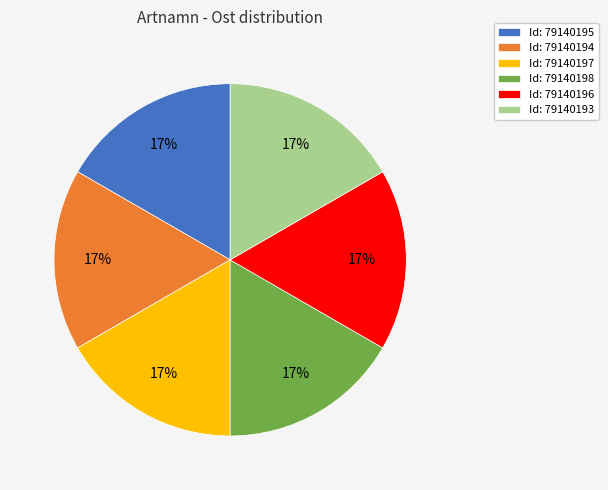

Count the number of slices in the pie.

6